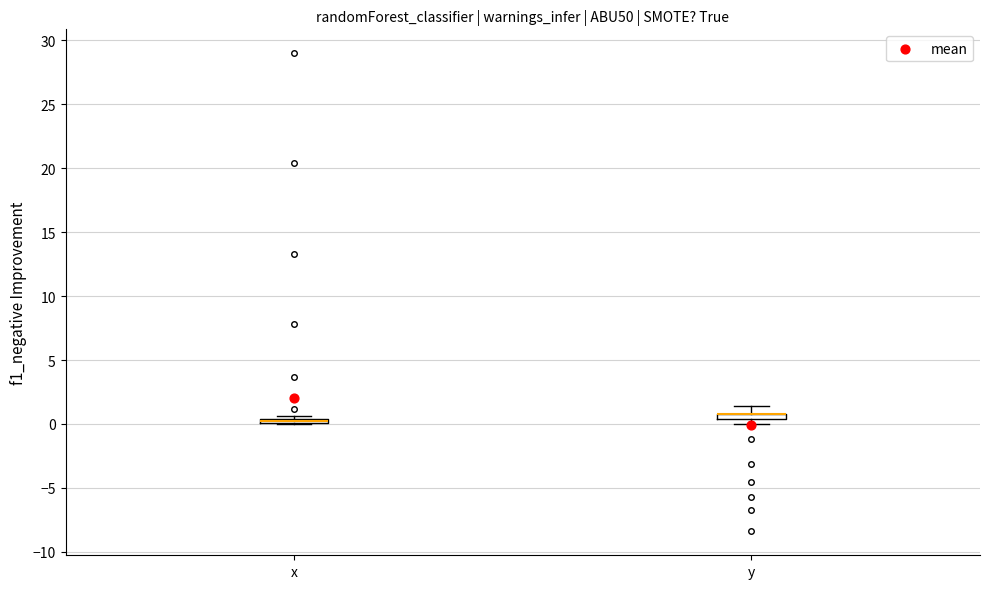

Where is the lower edge of the box for y on the y-axis? The values are not printed on the chart, so give them approximately, as read against the axis.

0.5